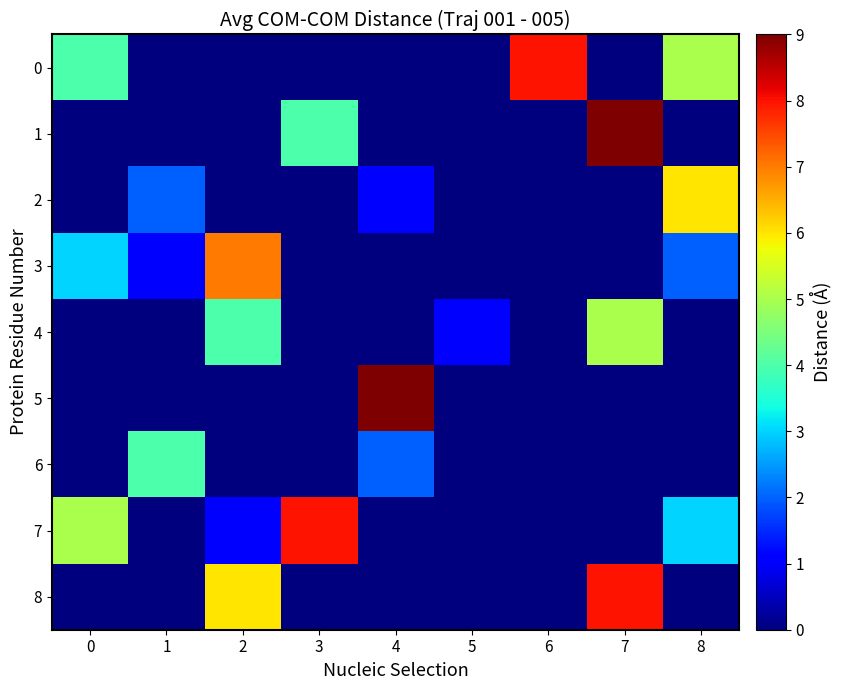

Count the number of categories in the chart.

9